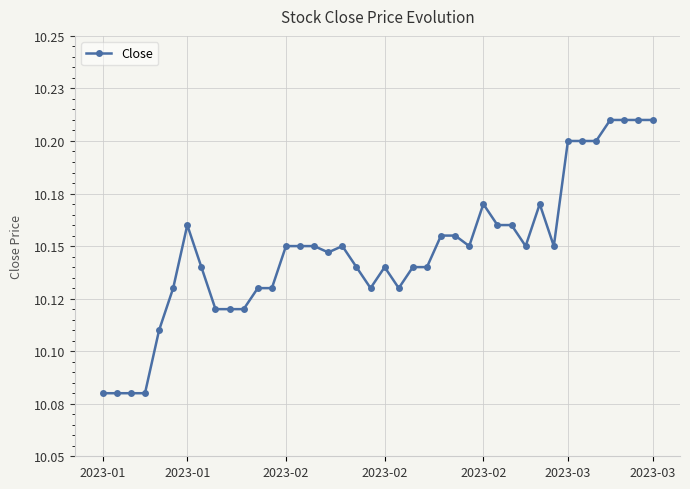

True or false: the data has more than 1 interior local peaks.

True